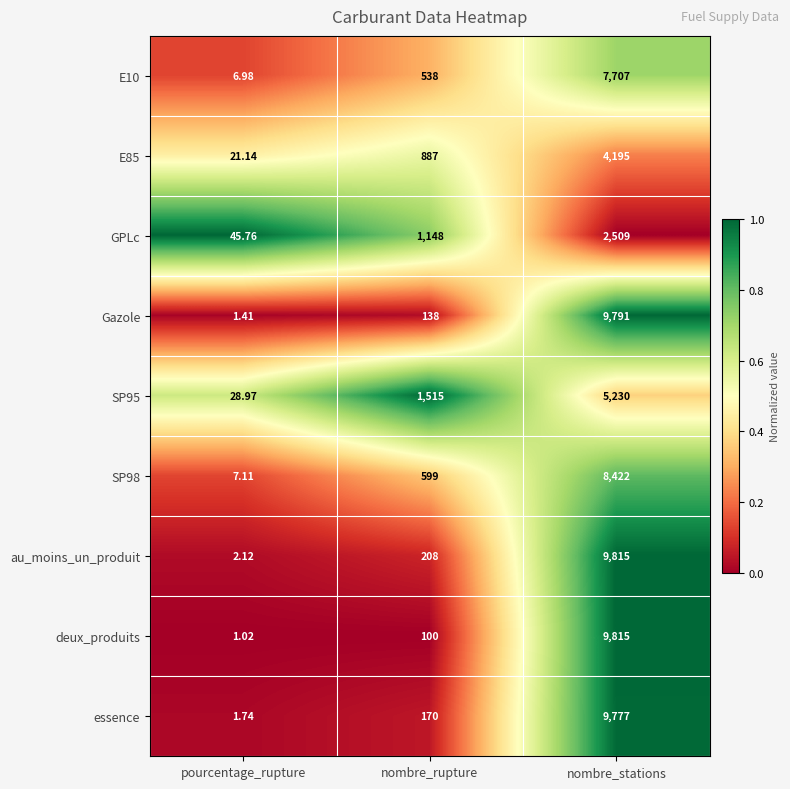

Where is SP98 nearest to the value 4214?

nombre_rupture